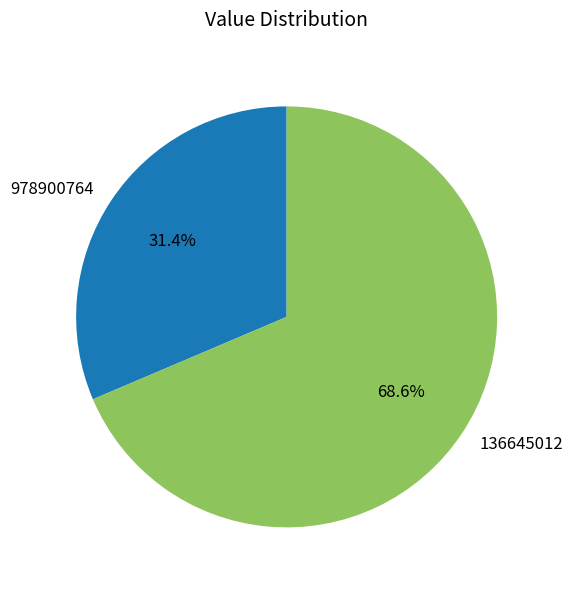

What is the smallest slice in the pie chart?

978900764